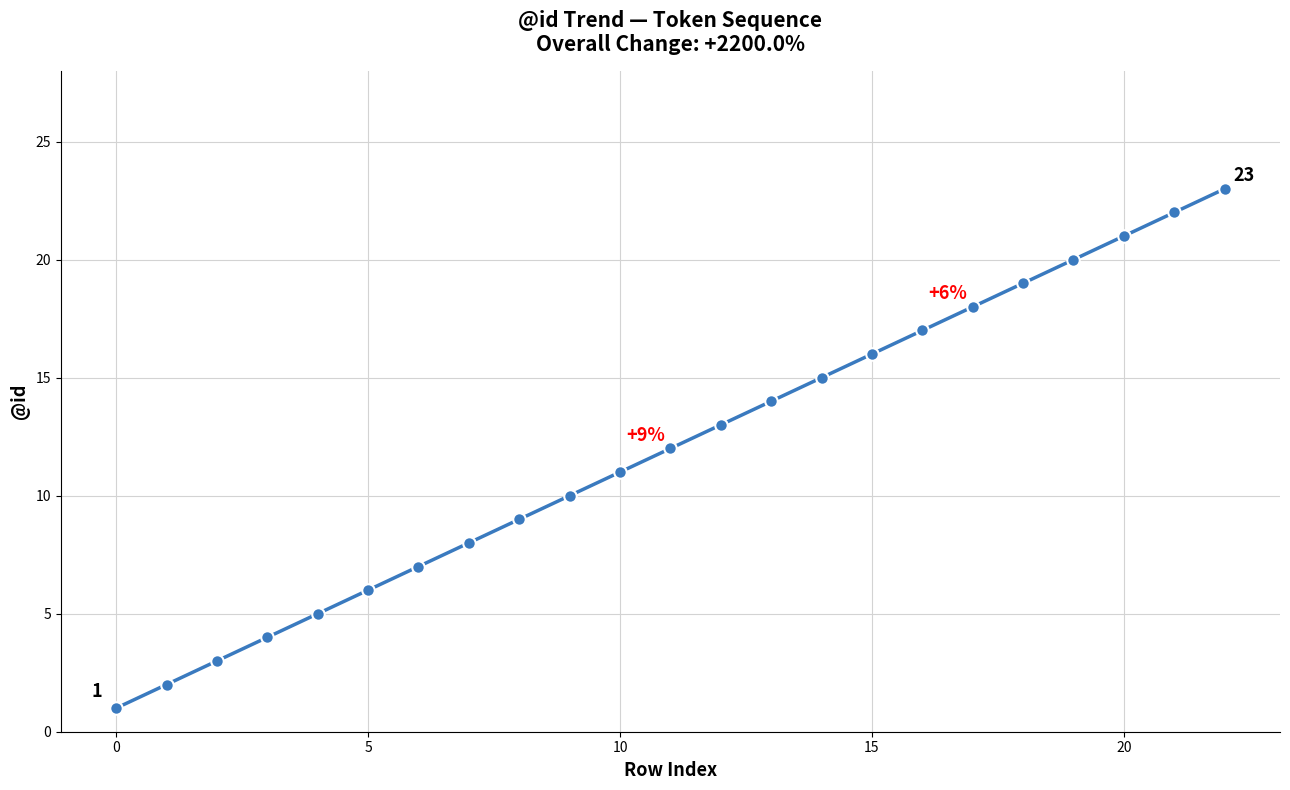

True or false: there are more than 1 points higher than both neighbors.

False